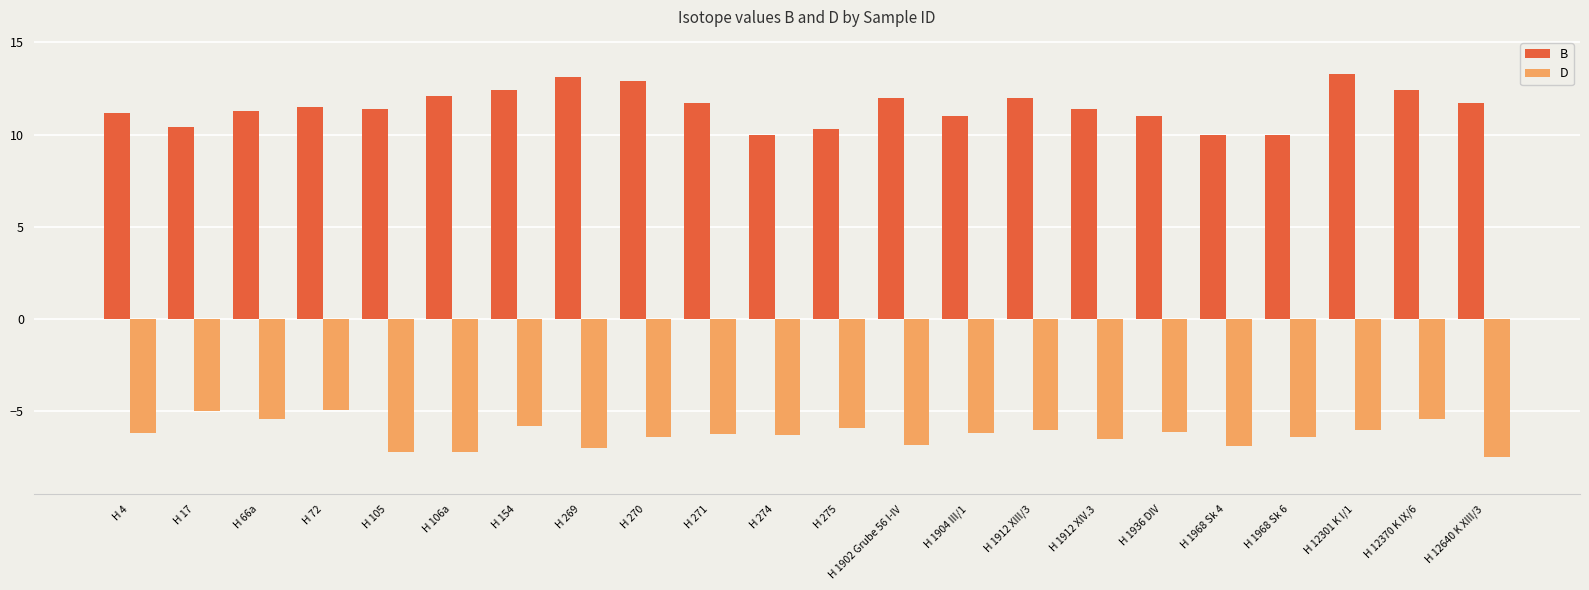

Read the D value at H 17.

-5.0